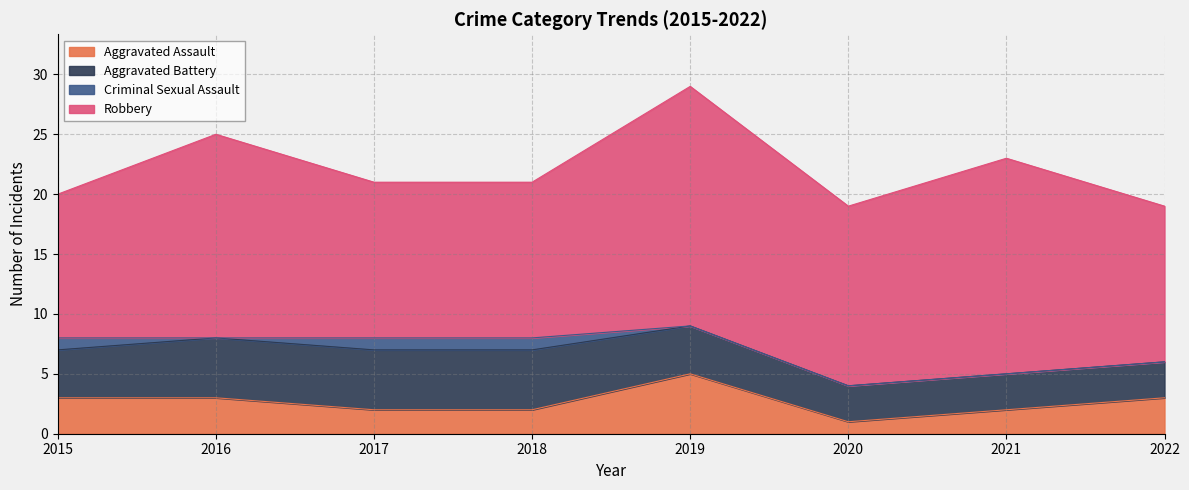

Where is Robbery nearest to the value 16?

2016